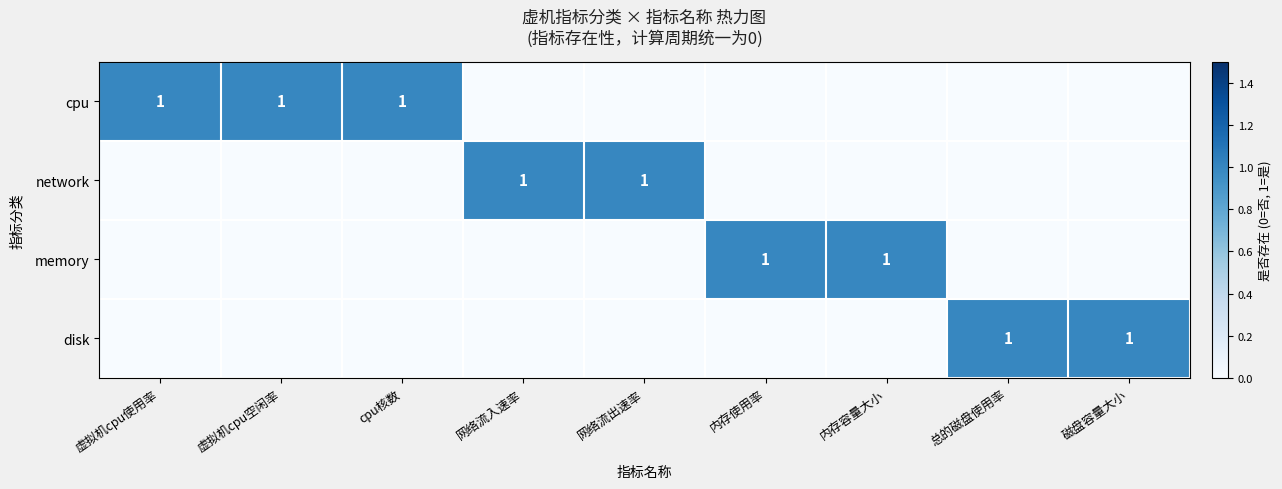

The value of disk at 总的磁盘使用率 is 1. True or false?

True